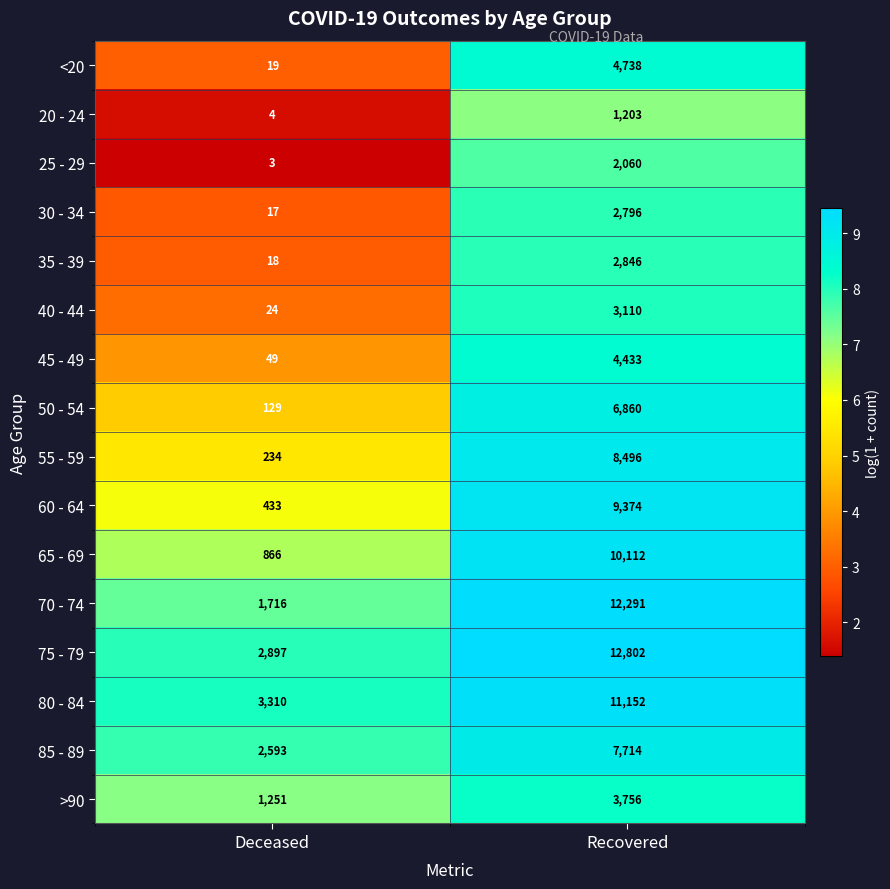

The 75 - 79 series shows 2897 at Deceased. True or false?

True